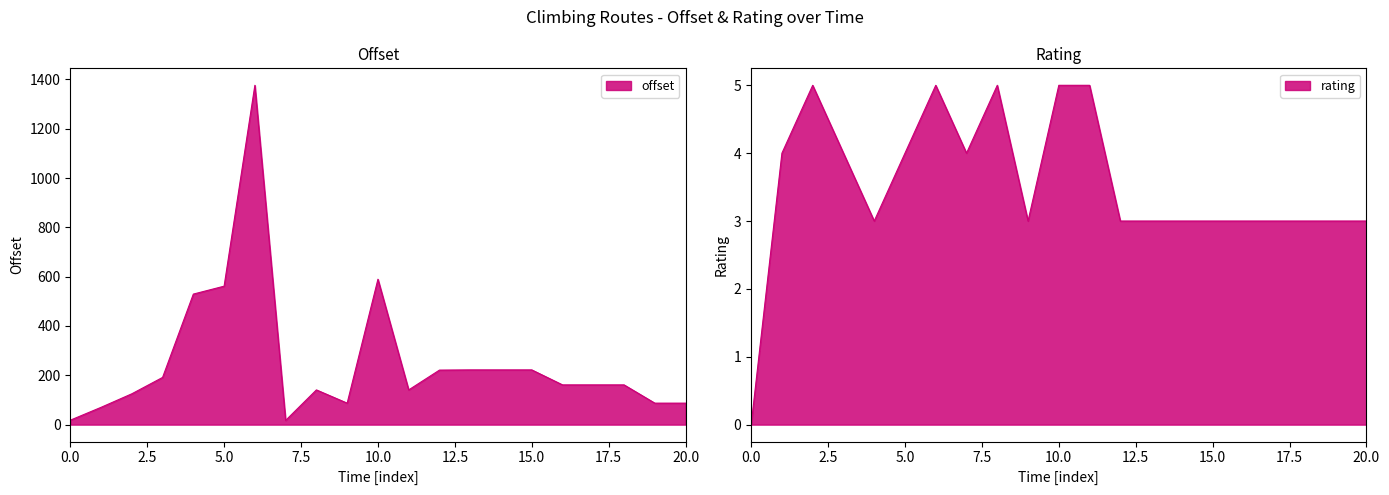

List the series in order of their peak value, lowest first.

rating, offset